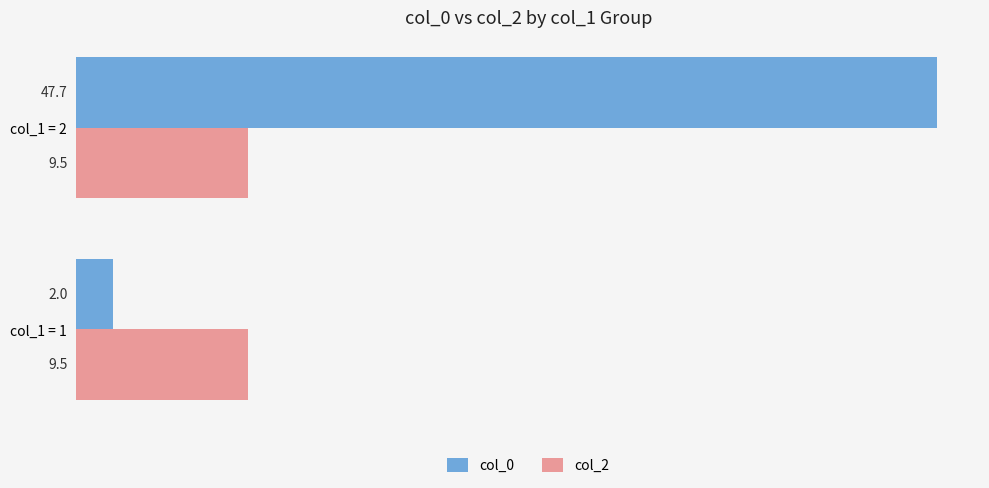

What is the difference between the maximum and minimum values in the col_0 series?

45.7